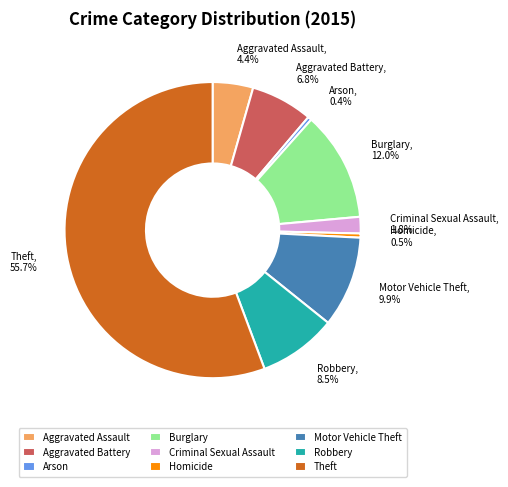

Which category has the biggest portion of the pie?

Theft